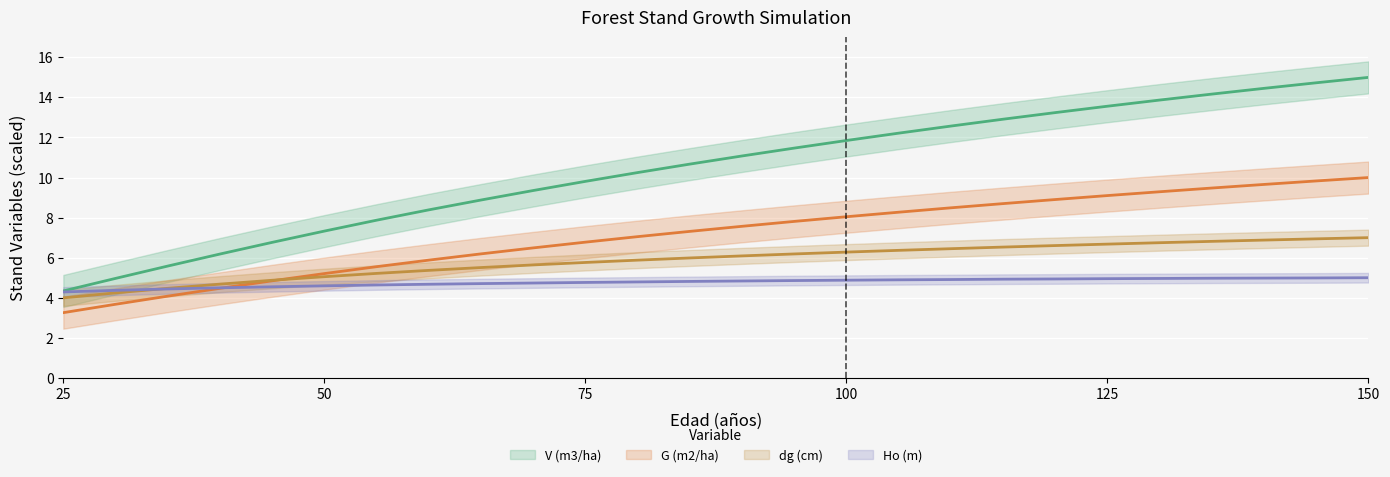

What is the difference between the dg (cm) values at 80 and 140?

1.0